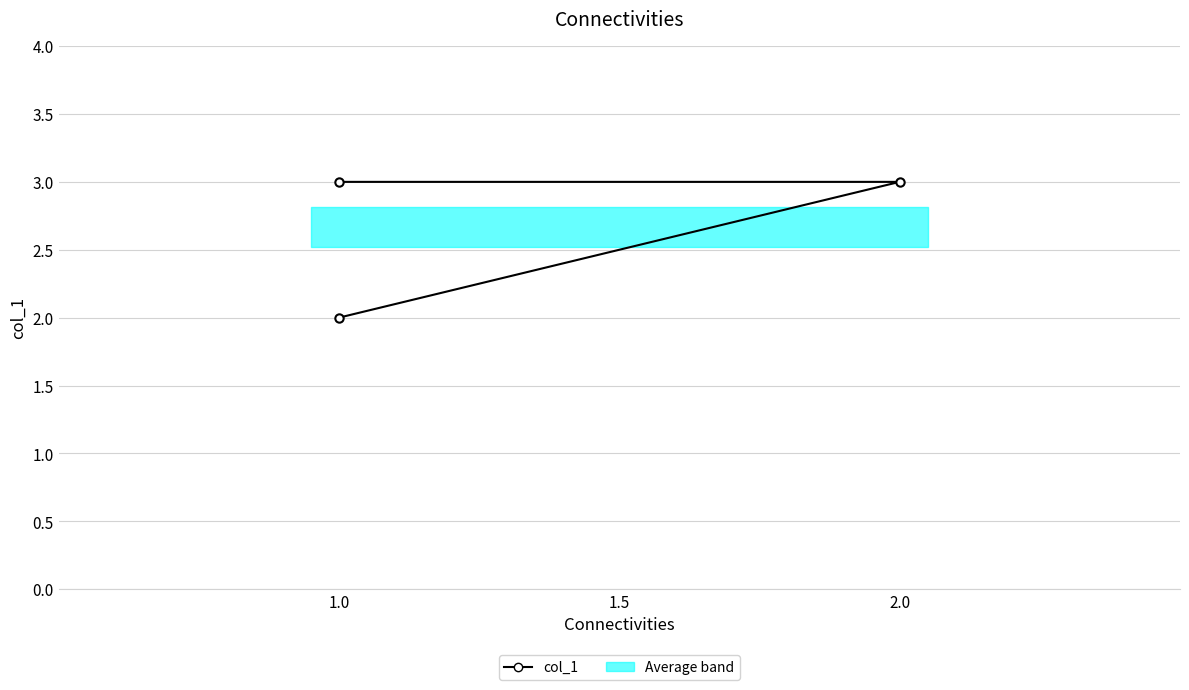

True or false: the data shows 3 at 1.0.

False